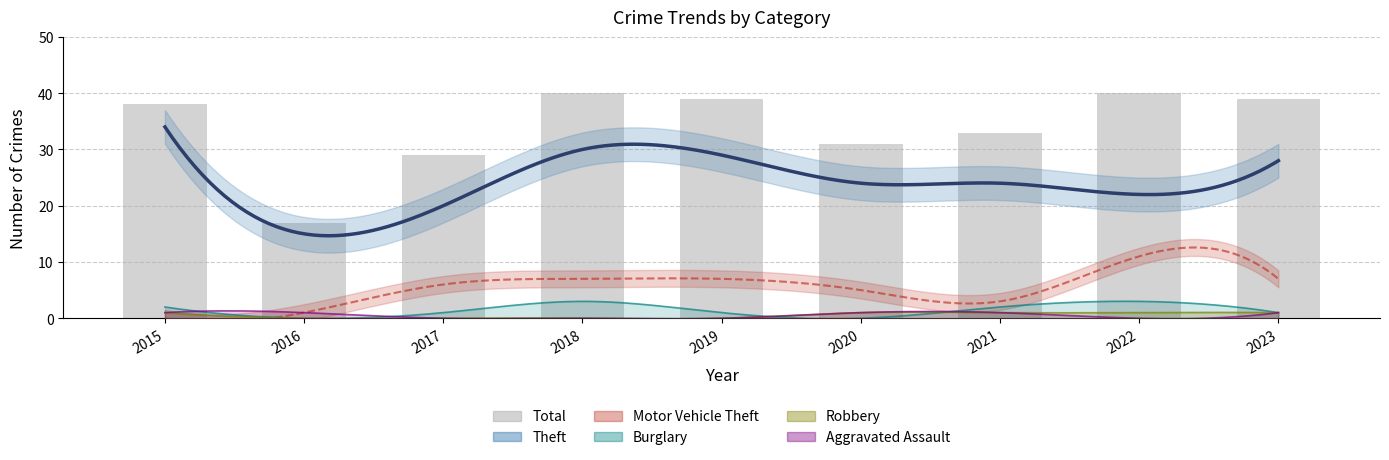

What is the smallest value displayed?

17